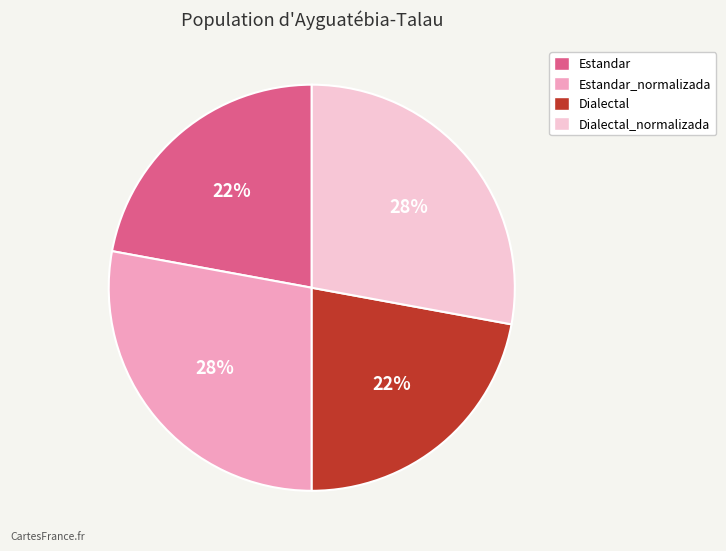

Is the sum of Estandar and Dialectal greater than half?

No